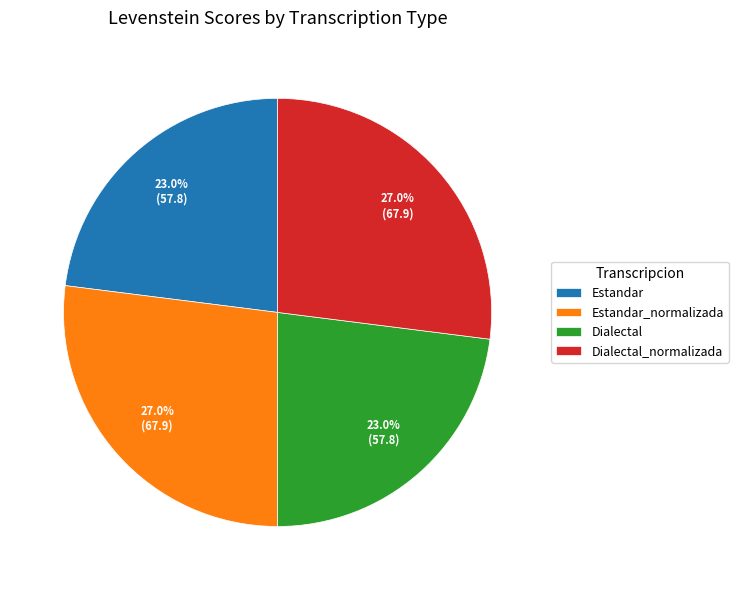

Does any single category account for the majority?

No